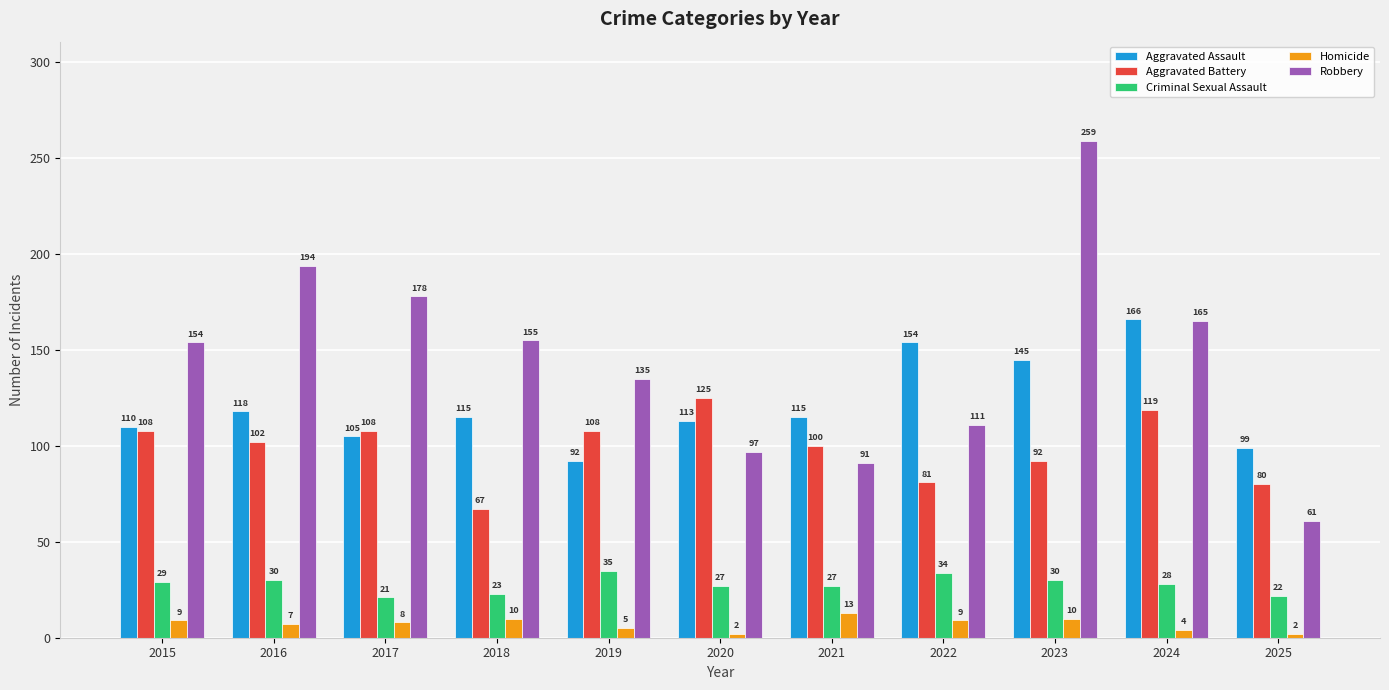

Which series changed the most between 2021 and 2023?

Robbery